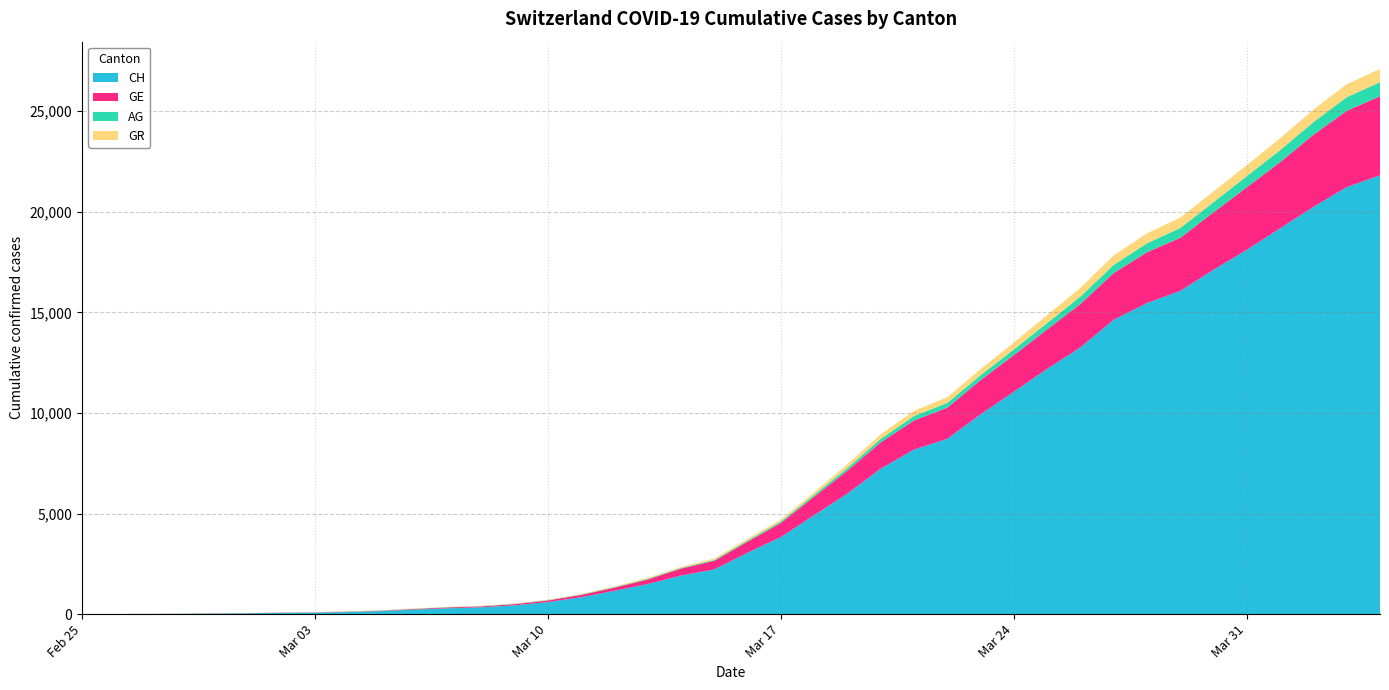

Reading right to left, extract all data points from this chart.

CH: 21812	21225	20243	19176	18110	17118	16068	15462	14632	13258	12191	11055	9930	8714	8180	7230	5994	4922	3830	3052	2224	1918	1498	1160	842	599	439	340	291	227	150	104	74	60	41	33	20	10	5	0
GE: 3928	3793	3582	3289	3109	2855	2638	2527	2321	2160	1959	1820	1703	1549	1445	1307	1139	911	701	549	425	343	224	153	112	79	59	44	42	29	20	15	13	10	9	8	4	1	1	0
AG: 702	673	631	596	554	506	485	444	407	367	318	283	245	235	223	175	134	96	69	56	43	33	30	27	20	18	15	14	14	12	11	10	7	7	4	3	1	1	1	0
GR: 657	649	622	592	547	535	519	495	474	433	393	343	300	284	258	226	182	128	101	84	71	56	53	43	31	22	18	18	17	16	14	12	9	9	6	6	6	2	2	0